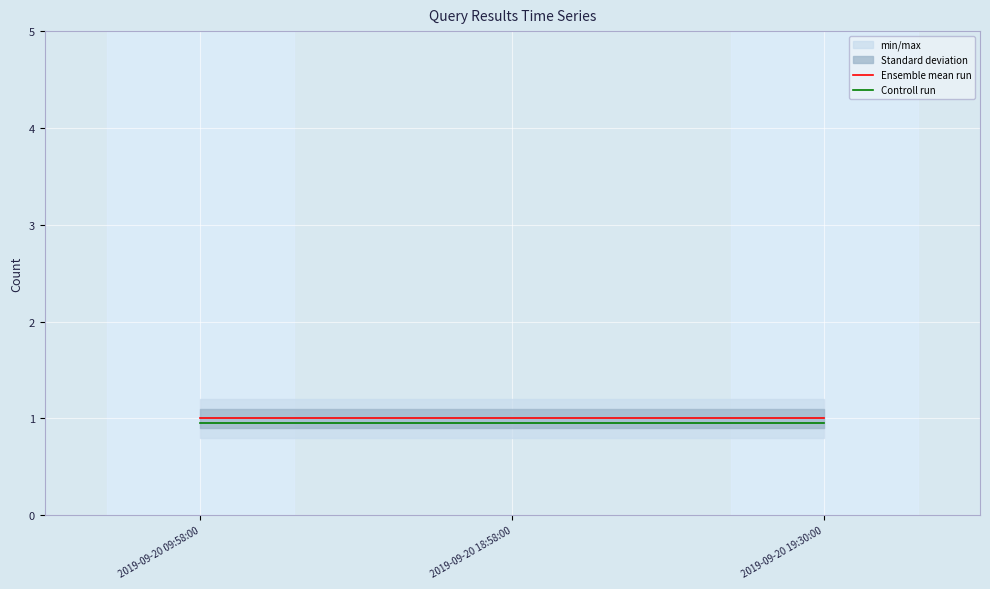

How many lines are shown in the chart?

2